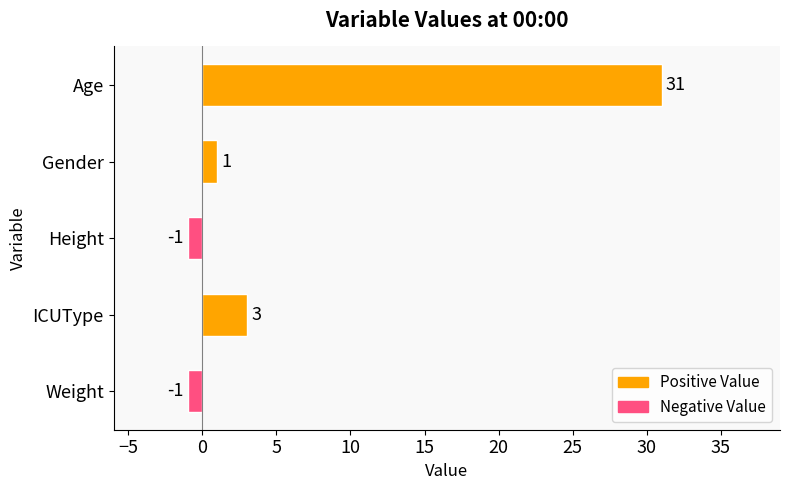

Reading top to bottom, what are all the values shown in this chart?

Age=31	Gender=1	Height=-1	ICUType=3	Weight=-1